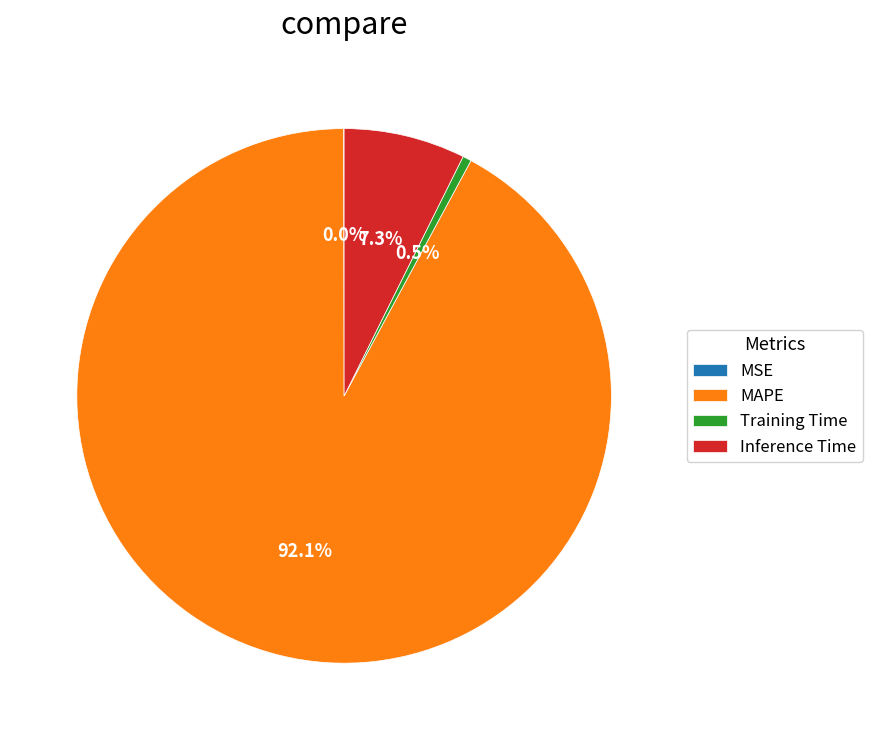

Combined, do Training Time and MAPE account for over 50%?

Yes